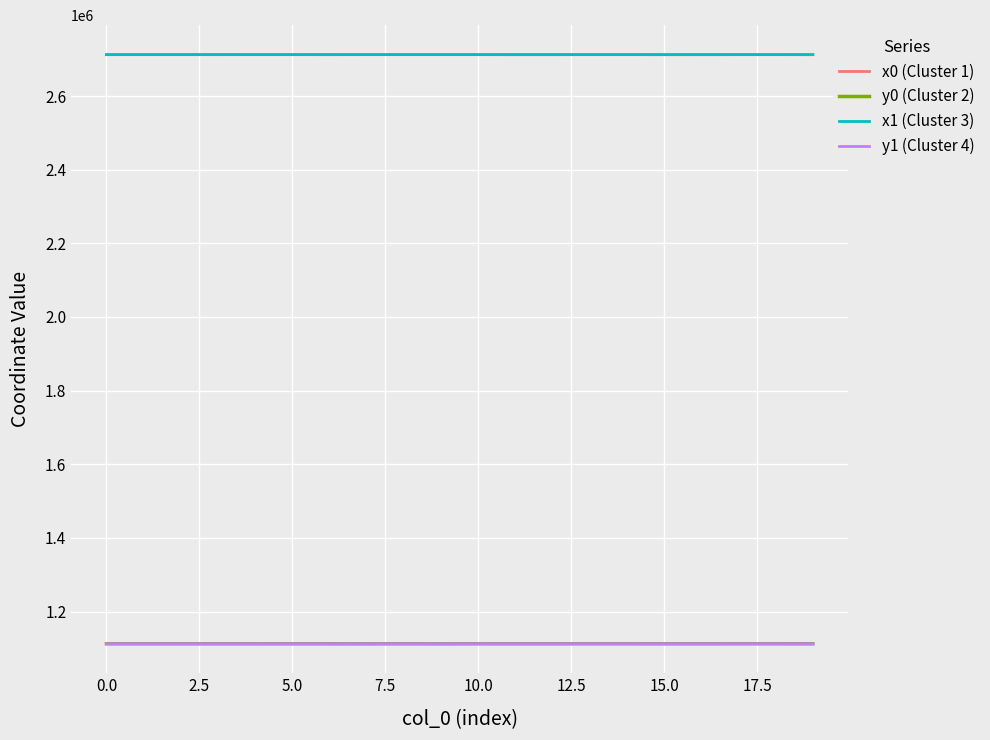

What is the label of the 6th point from the right?

14